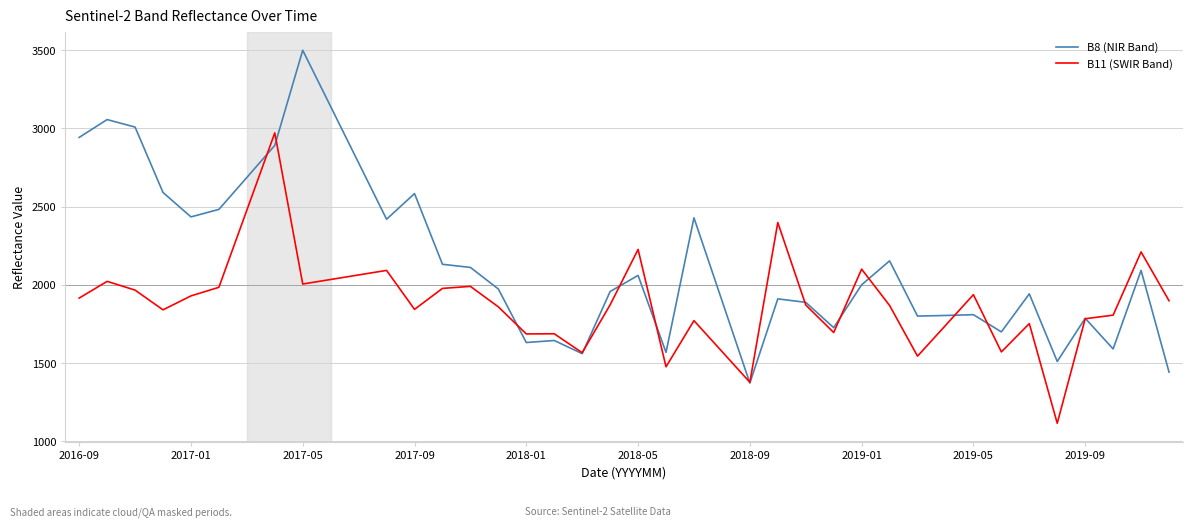

What is the lowest value of the B11 (SWIR Band) series?

1116